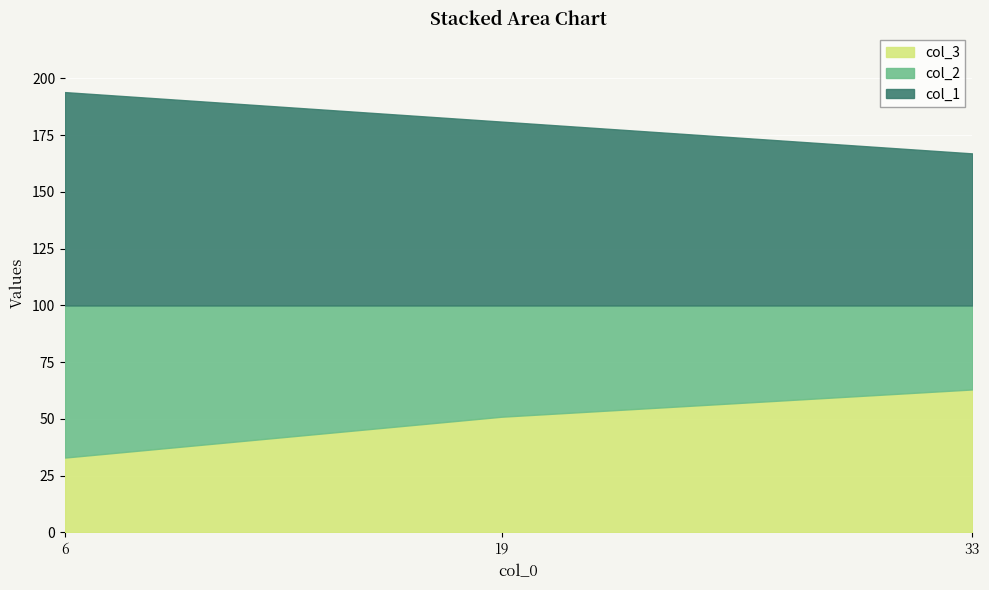

What is the sum of all col_2 values?

147